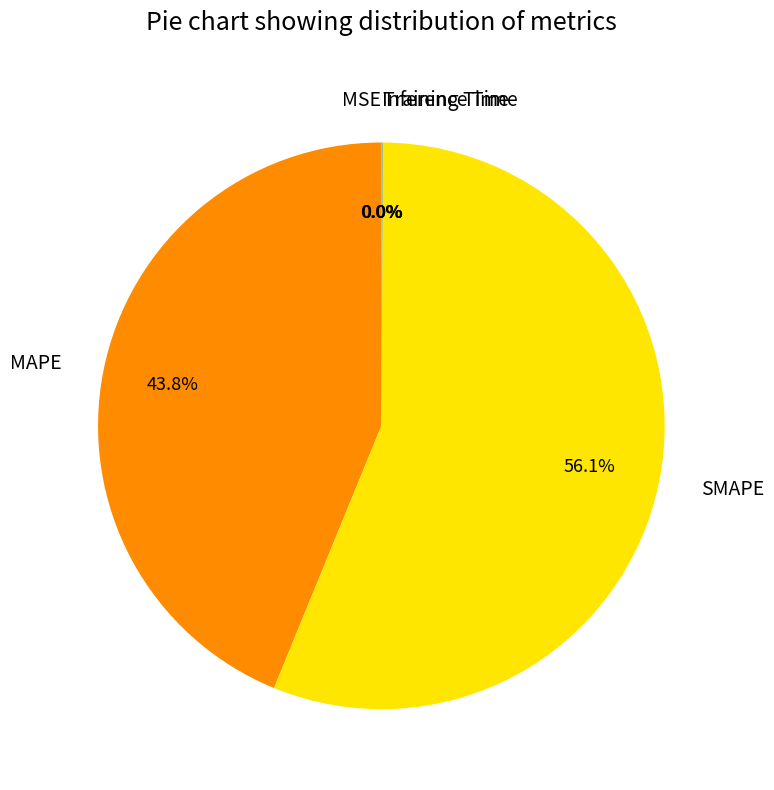

Between MAPE and SMAPE, which is larger?

SMAPE